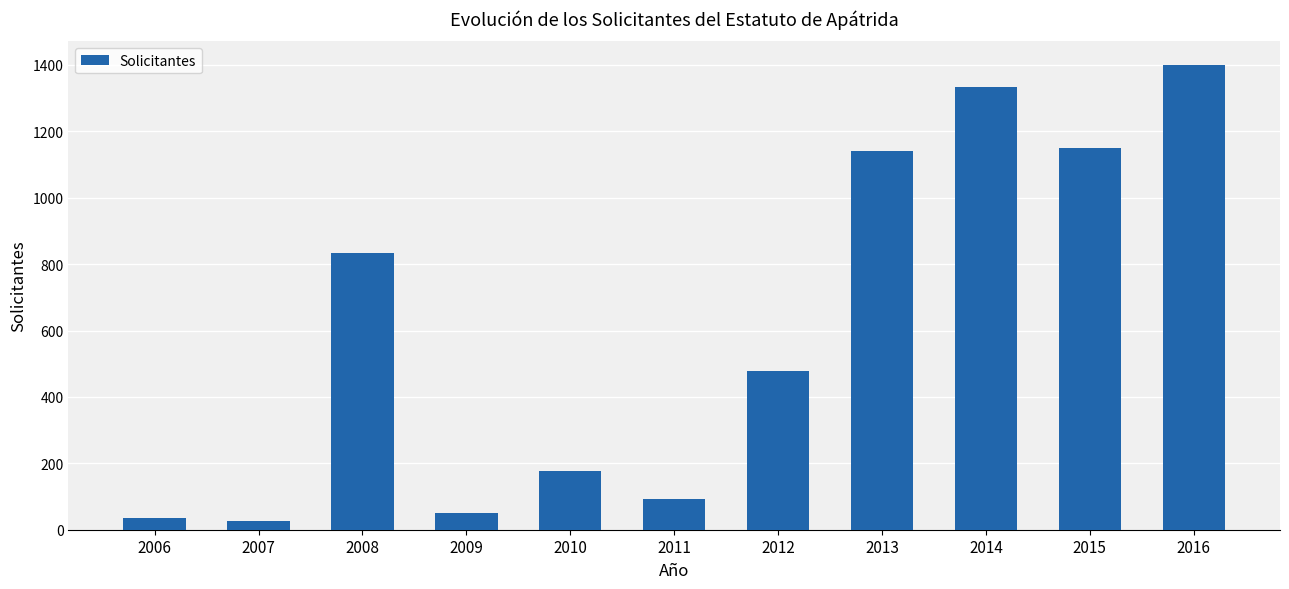

What is the maximum value shown in the chart?

1401